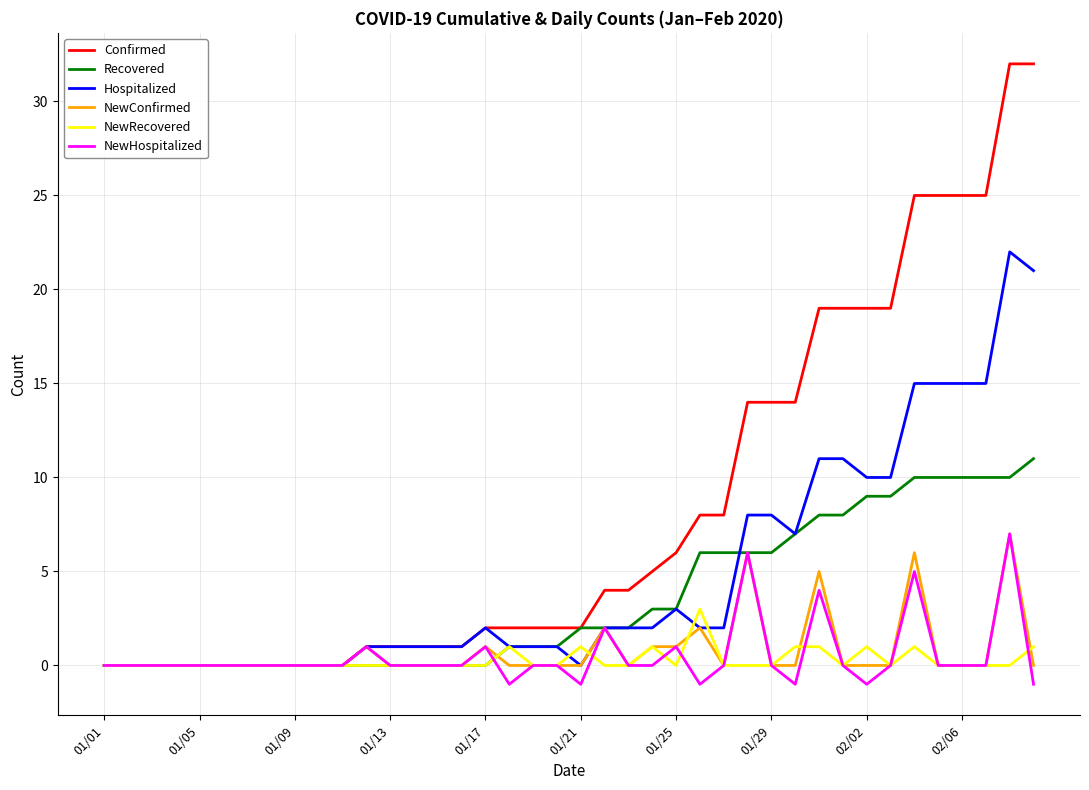

Which series has the widest spread of values?

Confirmed